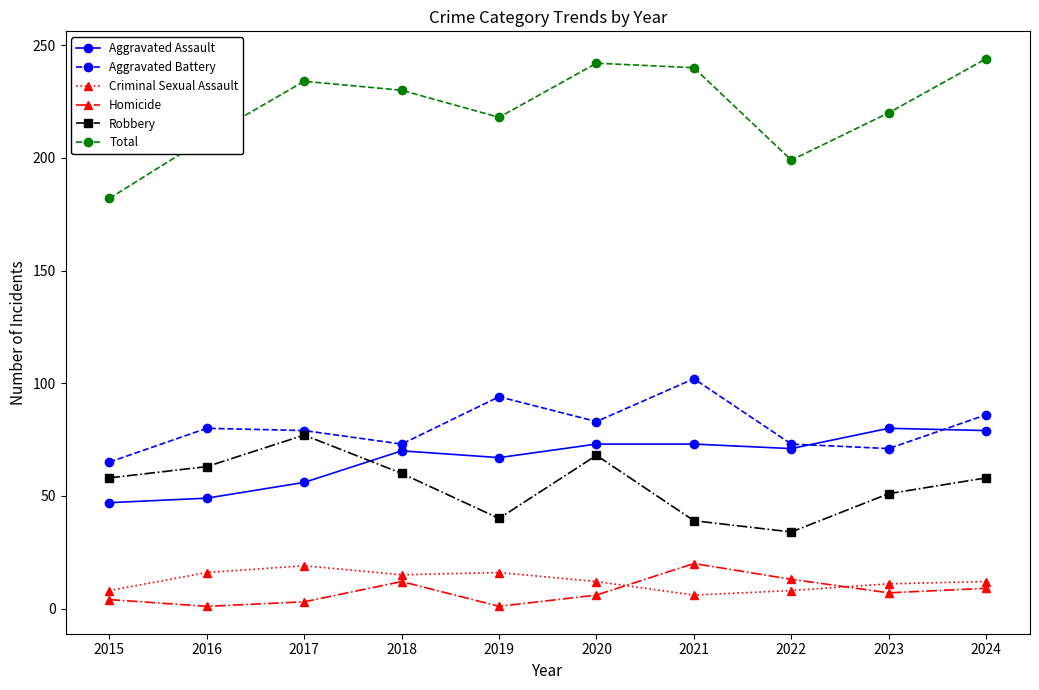

What is the difference between the second highest and second lowest values in the Total series?

43